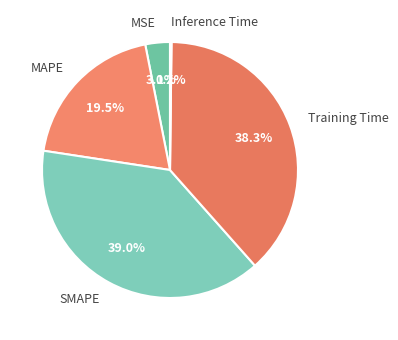

The SMAPE slice represents 31% of the pie. True or false?

False